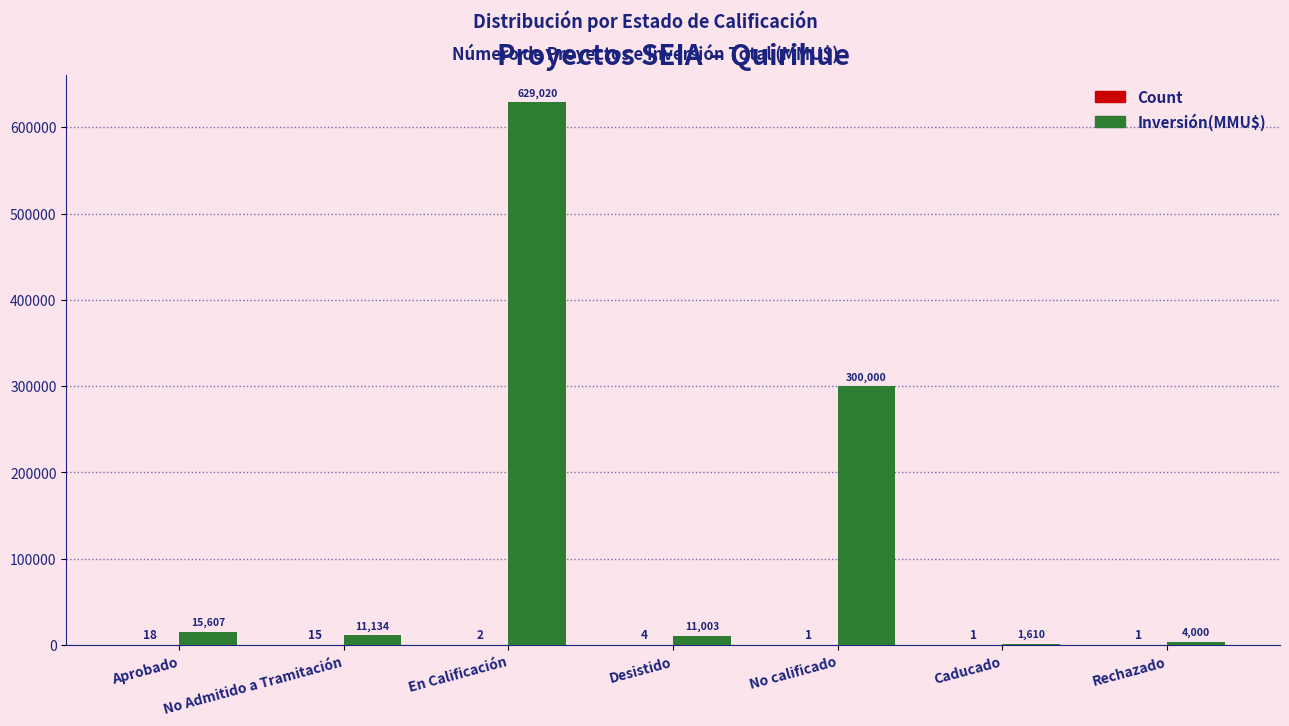

Between No calificado and Rechazado, which series saw the biggest shift?

Inversión(MMU$)